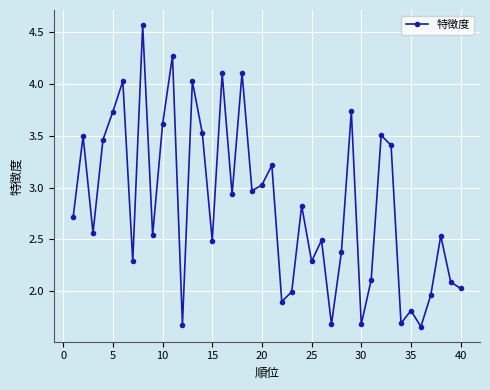

True or false: there are more than 0 points higher than both neighbors.

True